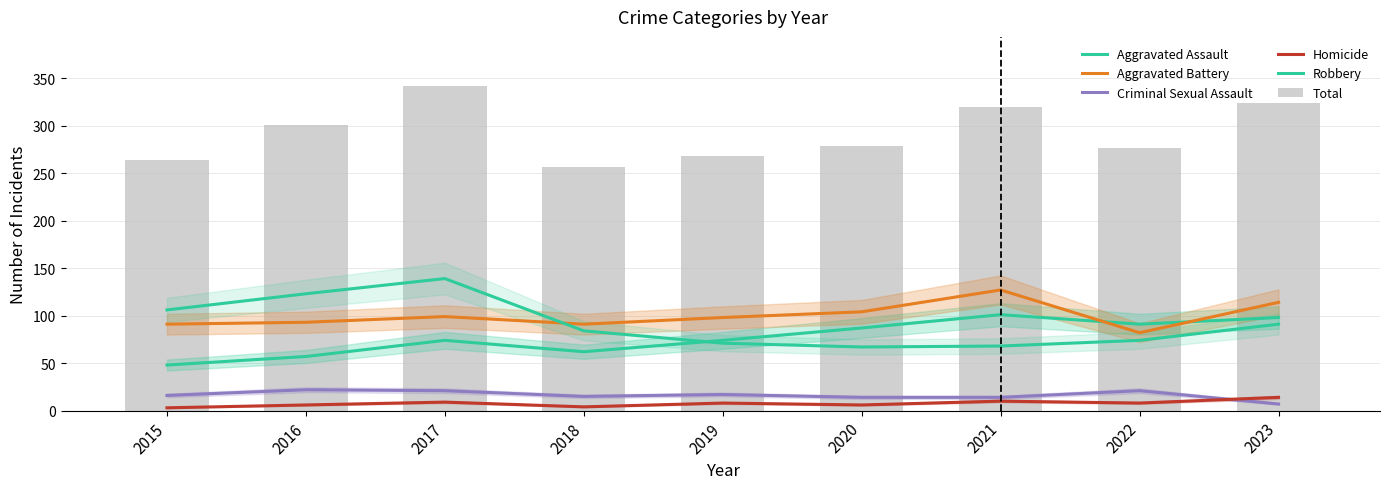

Are the bars horizontal?

No